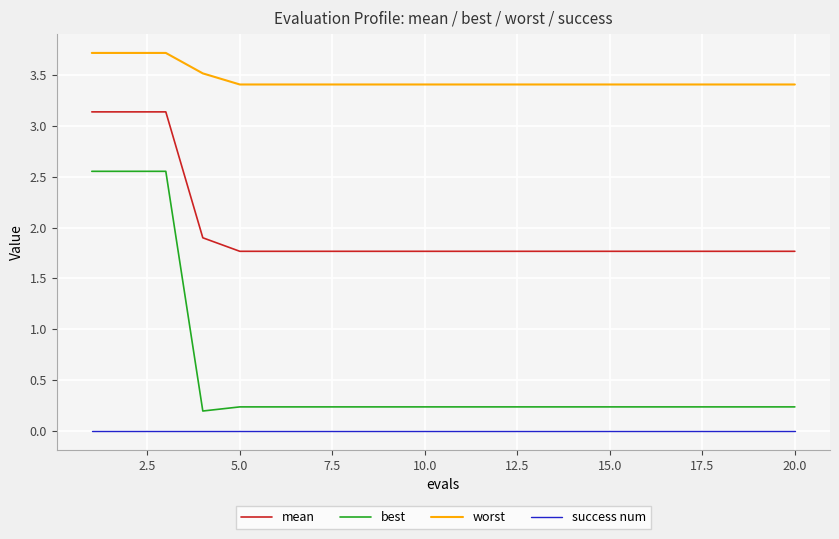

Count the number of categories in the chart.

20